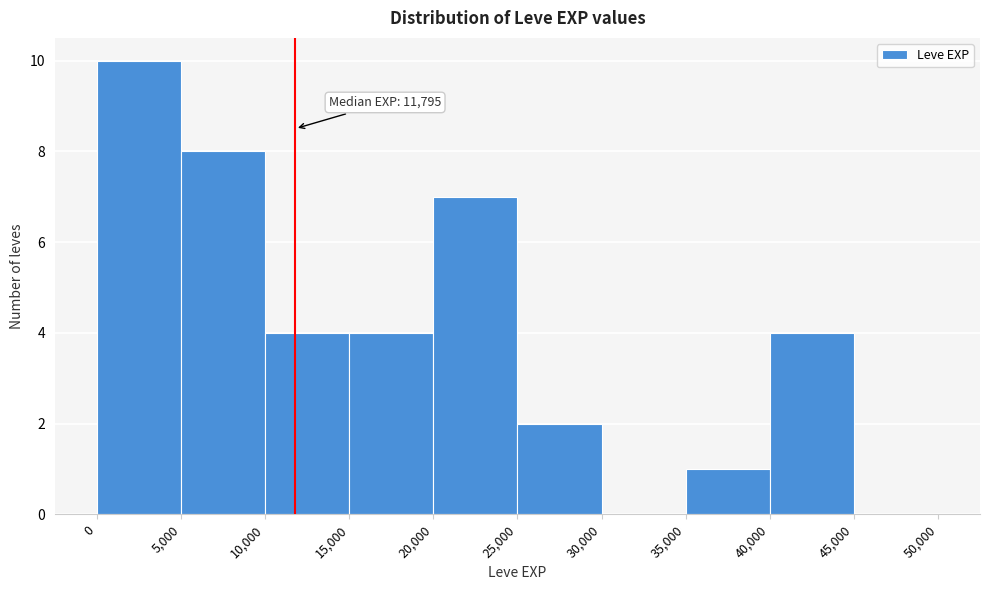

Which range on the x-axis has the tallest bar?

0 to 5,000